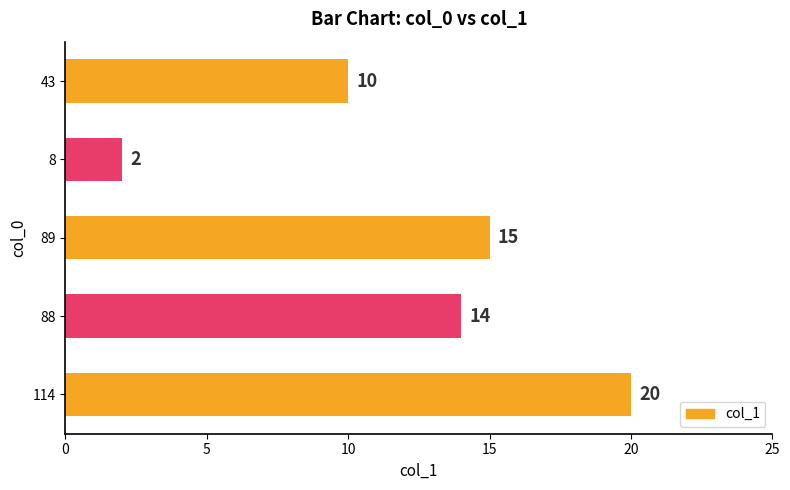

Does the chart contain any negative values?

No